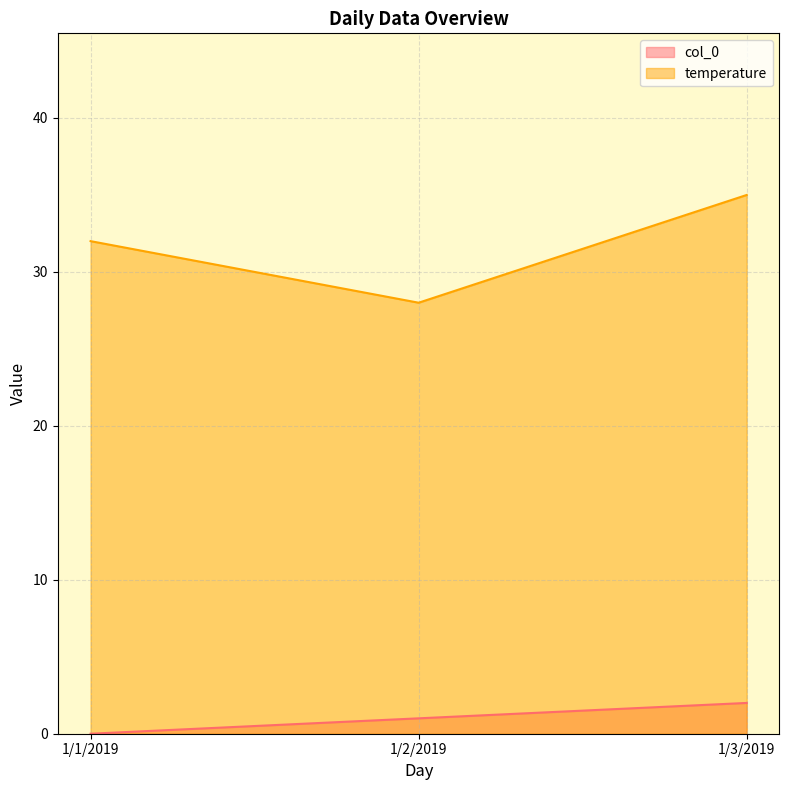

Is it true that col_0 equals -1 at 1/1/2019?

False